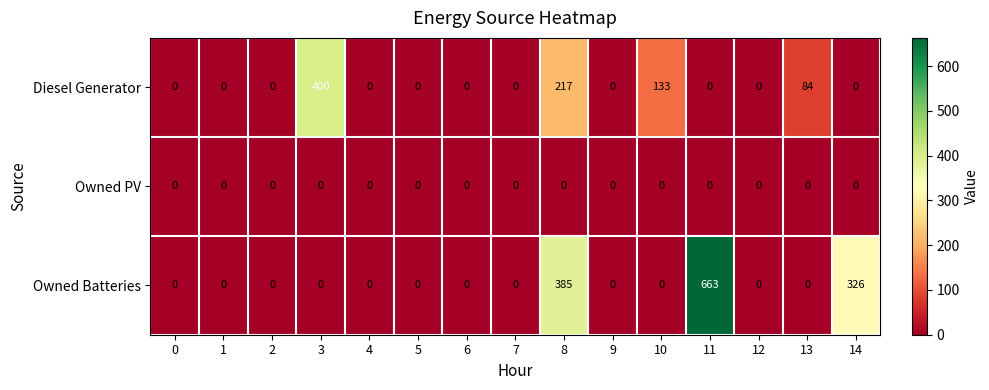

At which category does the chart reach its peak across all series?

11